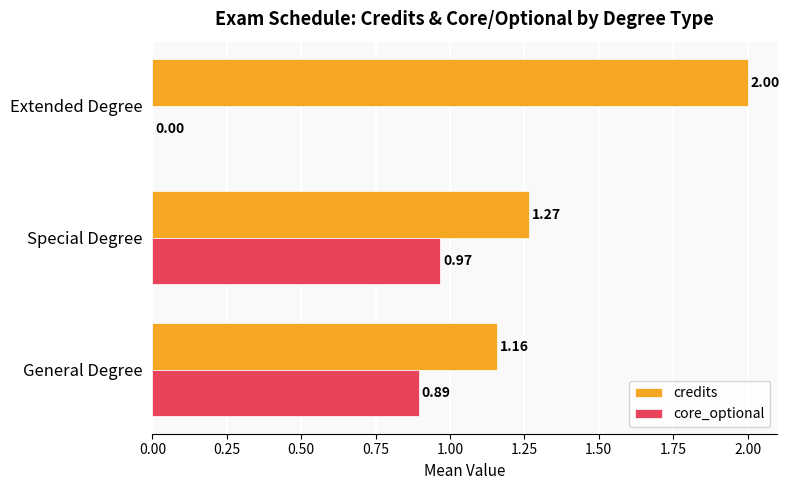

Which series has the largest total across all categories?

credits